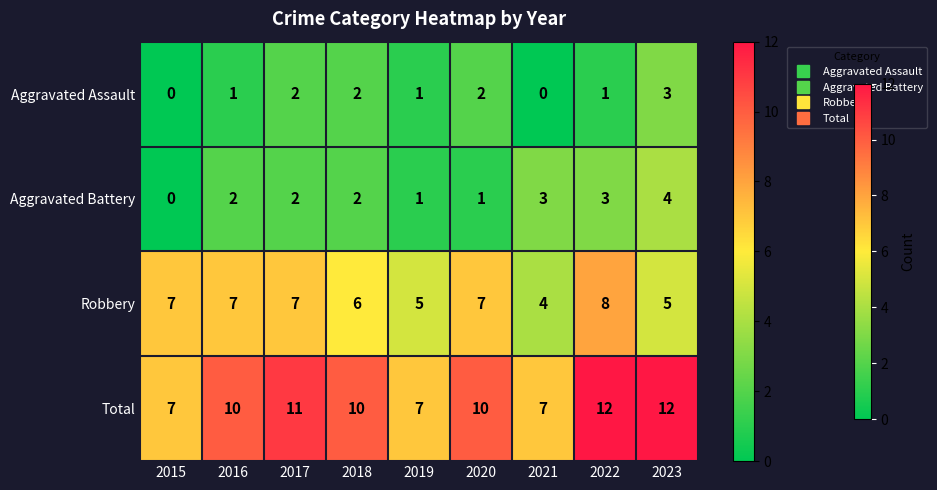

How many Robbery values are between 5 and 7?

7